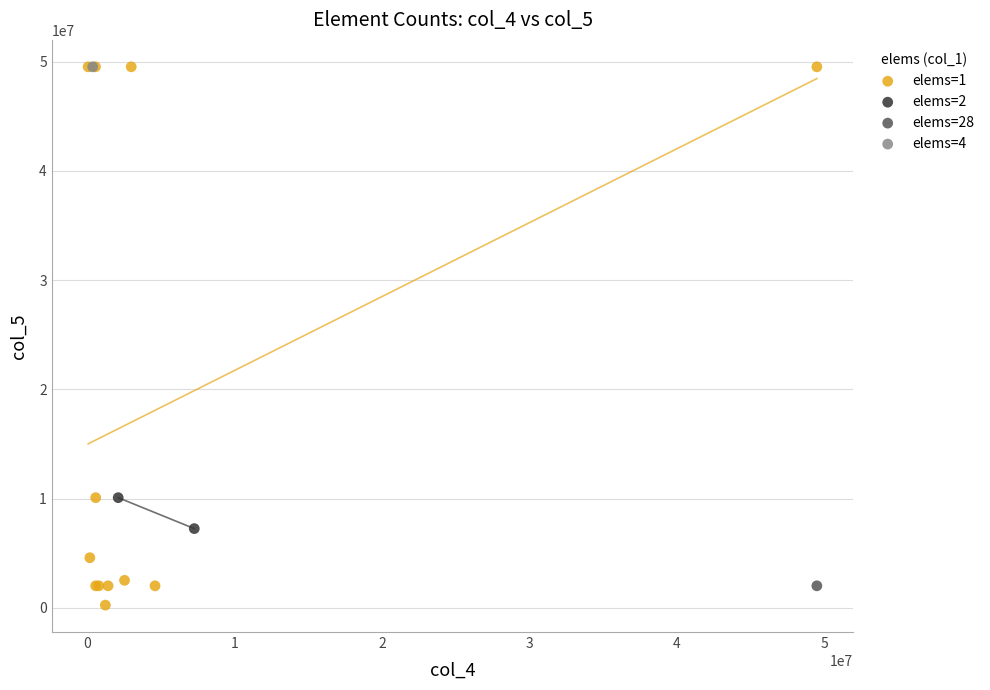

Which series contains the lowest Y value?

elems=1